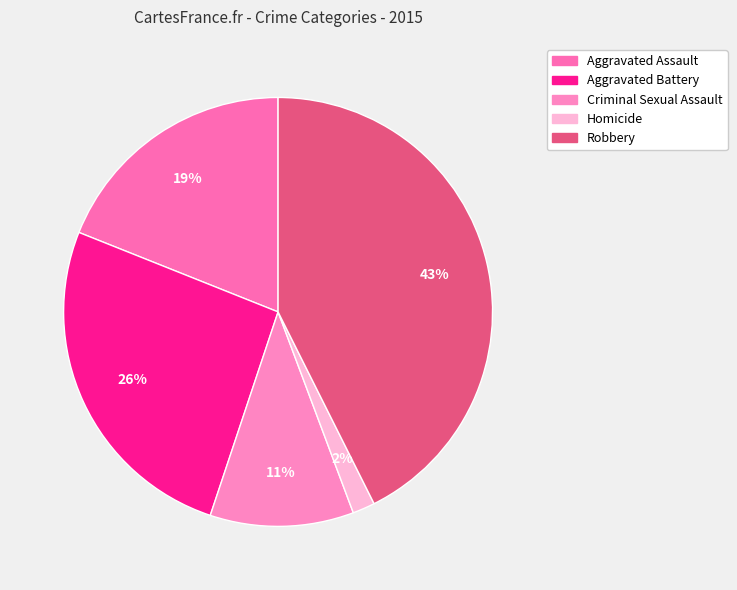

Is it true that Aggravated Assault is 19% of the pie?

True